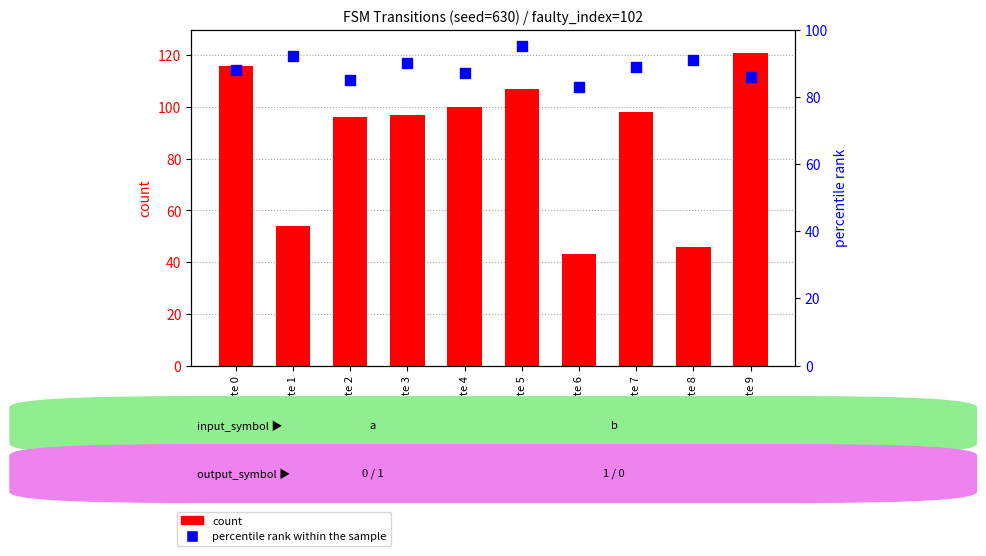

What is the total value across all series at state 6?

126